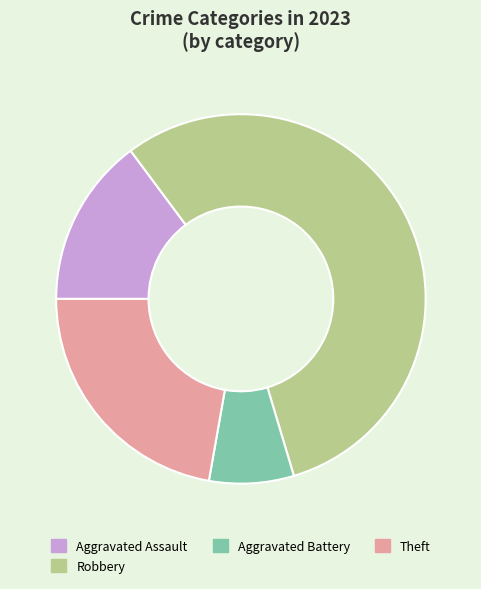

Which has a higher value, Theft or Aggravated Assault?

Theft